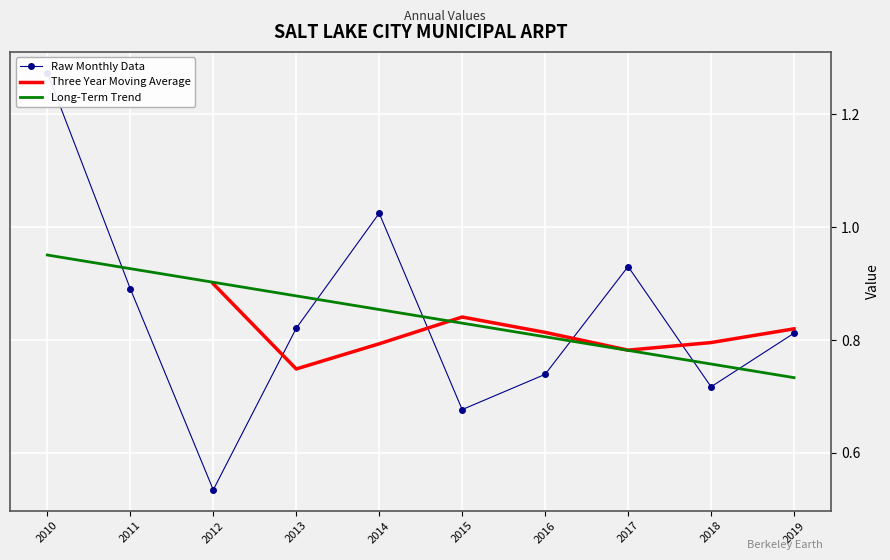

What is the maximum value for Three Year Moving Average?

0.9